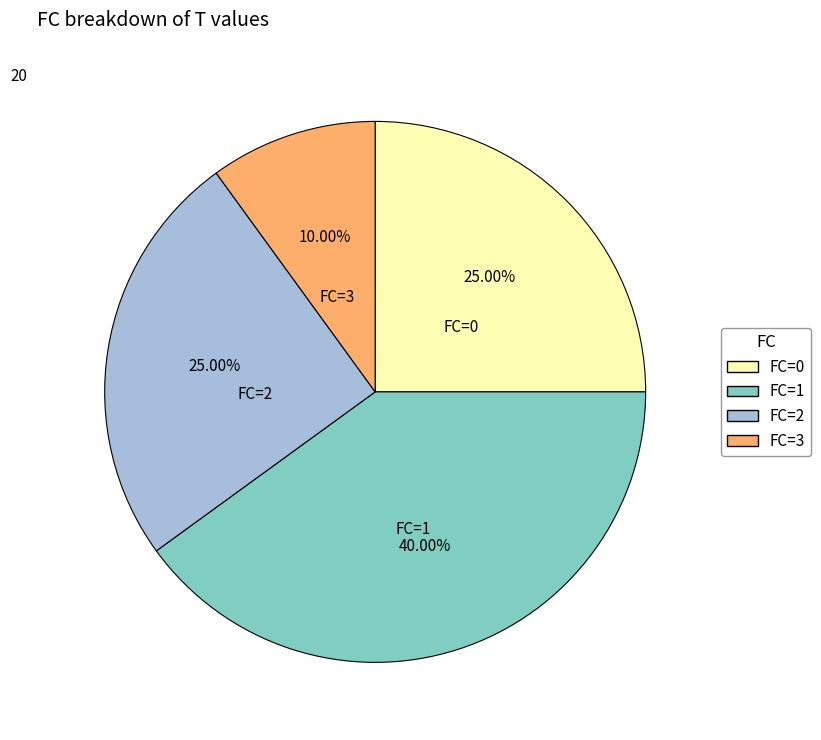

What percentage is the FC=2 slice, to the nearest percent?

25%